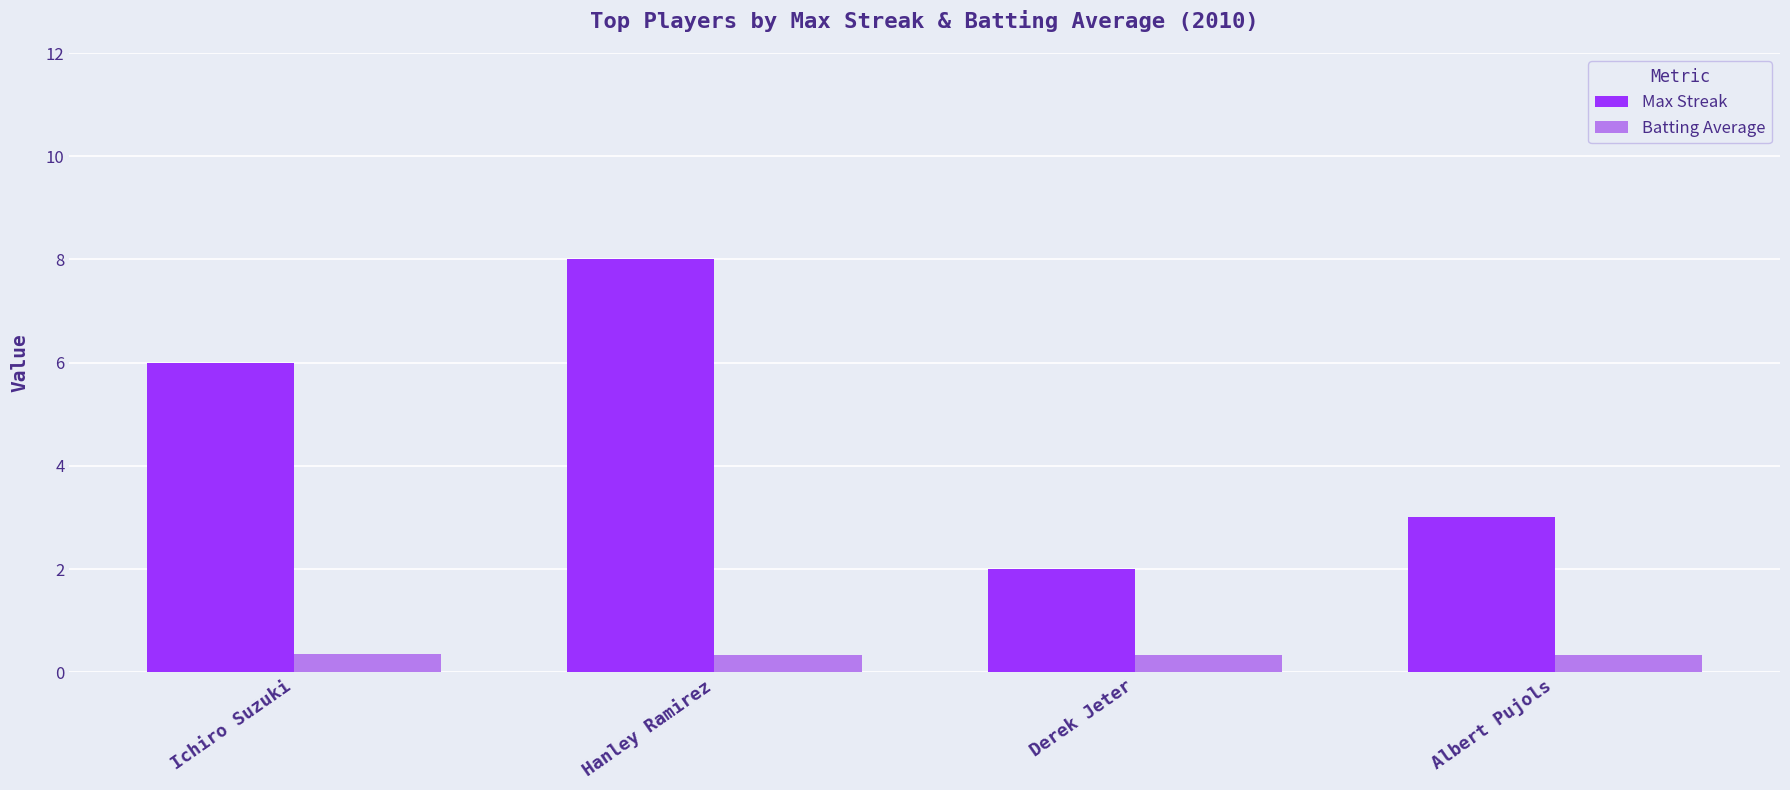

How many data points in Max Streak are less than 6?

2